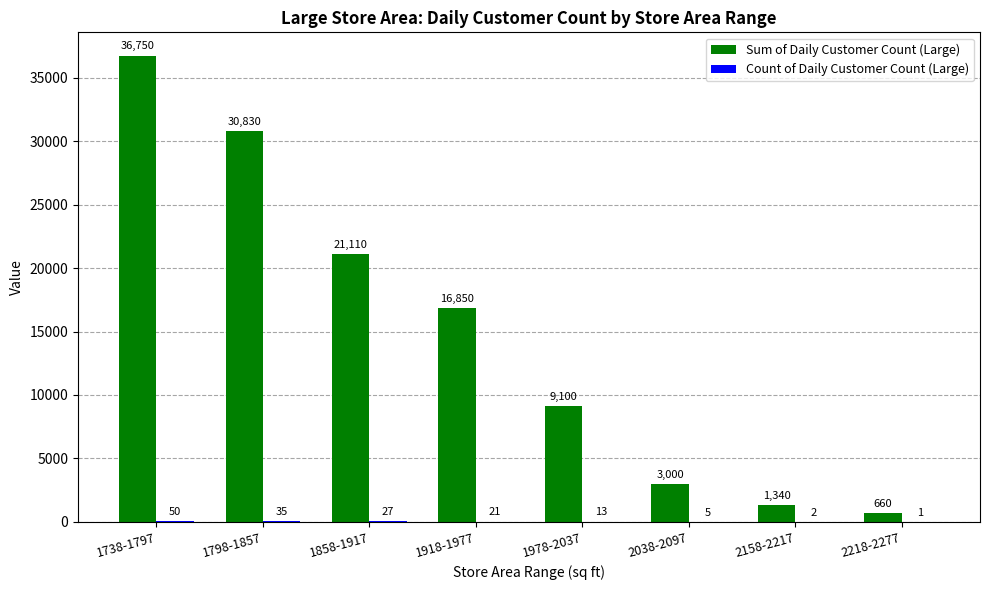

What is the maximum value for Sum of Daily Customer Count (Large)?

36750